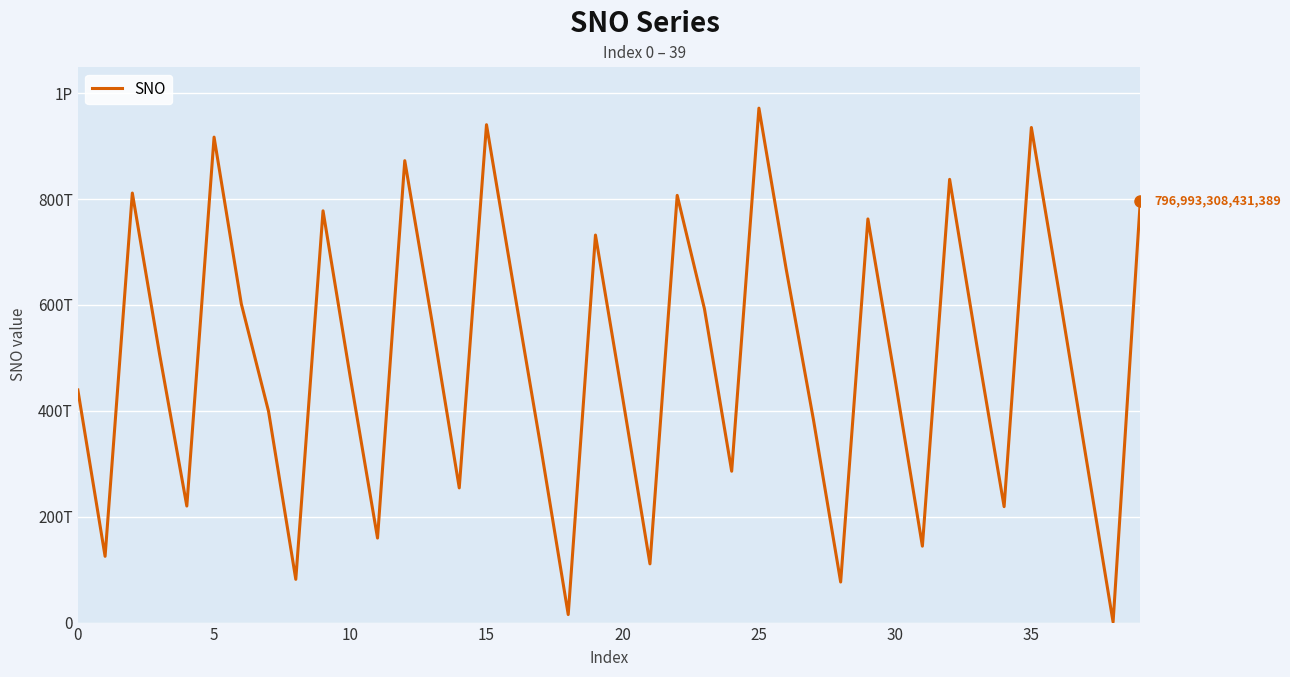

What is the difference between the second highest and minimum values?

939538483028716